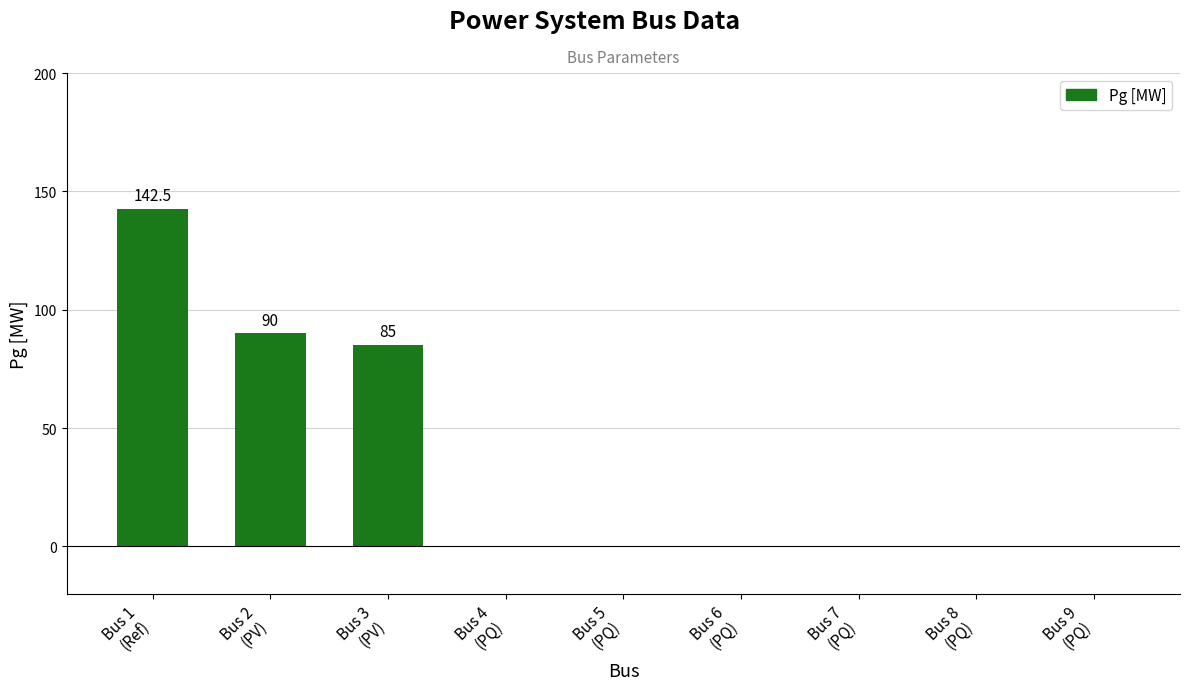

What is the sum of all values?

317.5